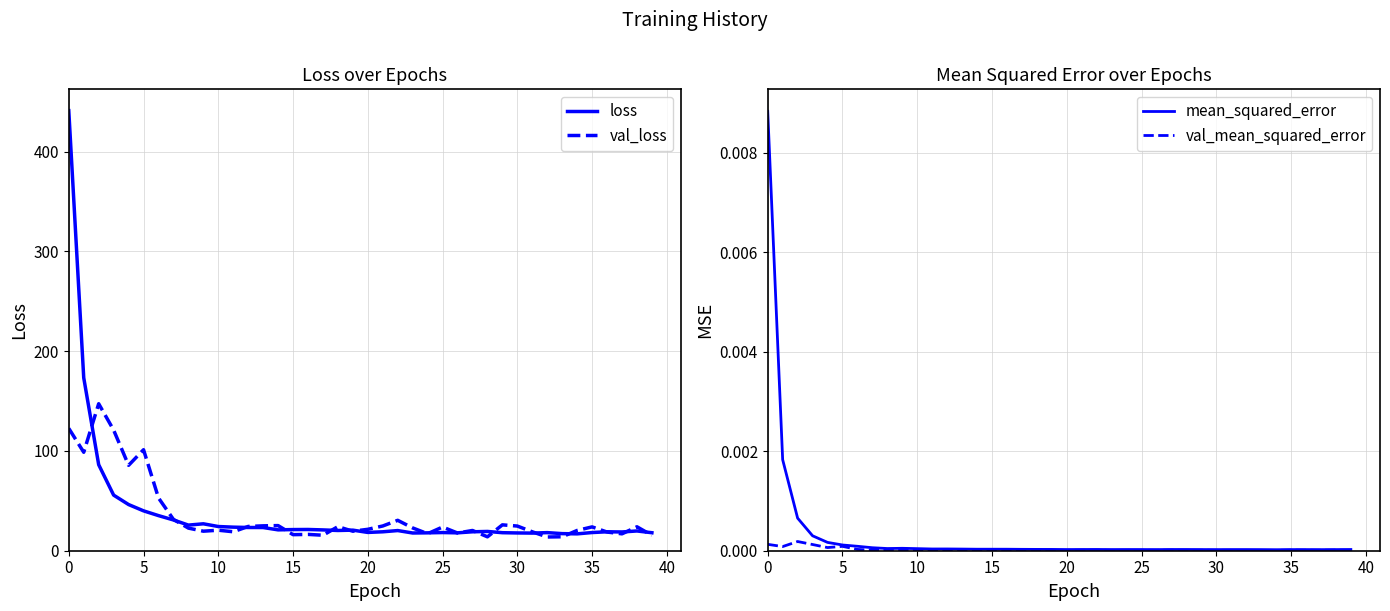

What are all the series names shown in the legend?

loss, val_loss, mean_squared_error, val_mean_squared_error